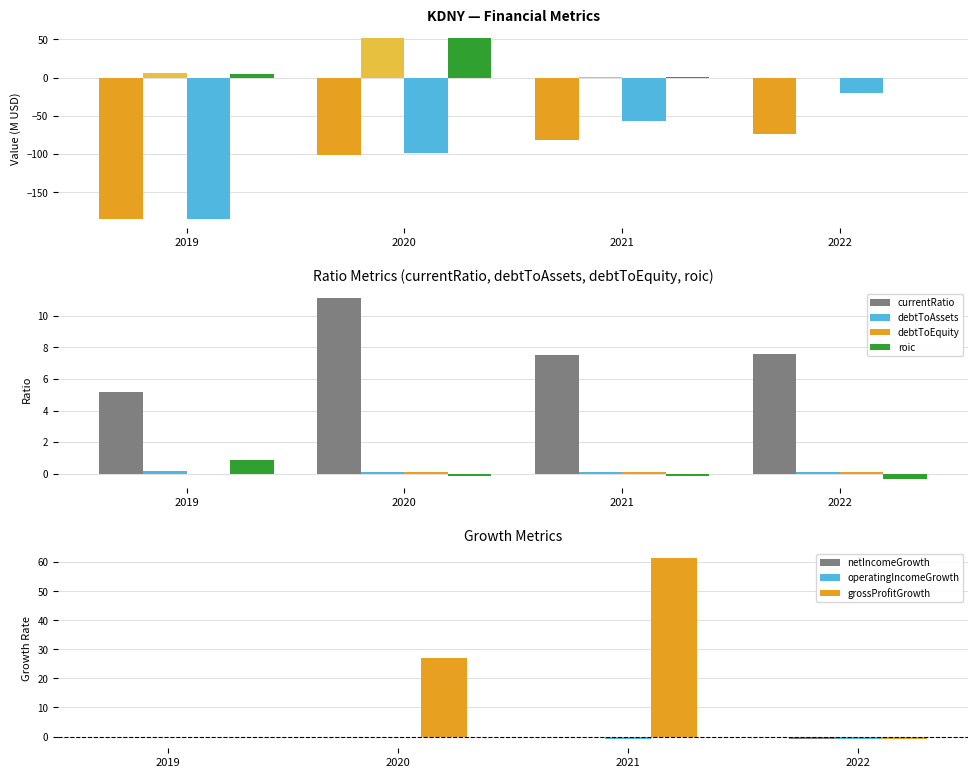

What is the total value across all series at 2019?

-359.2